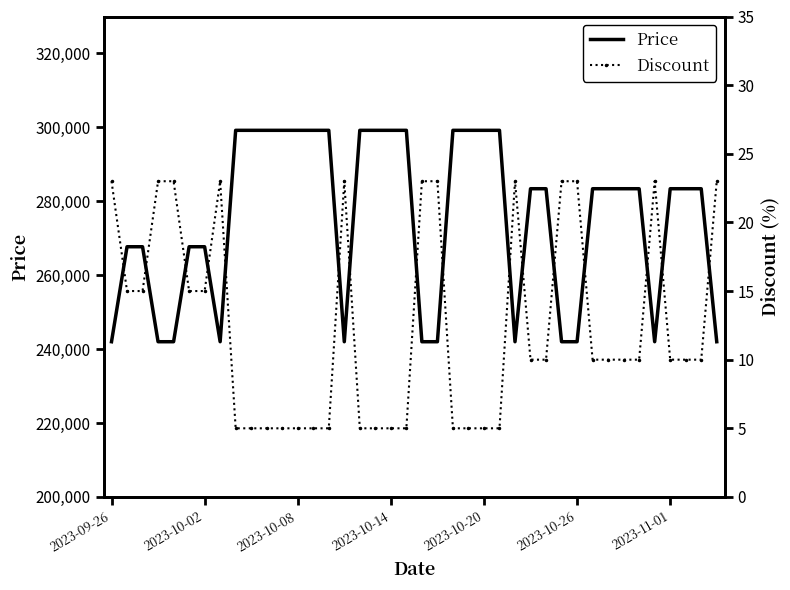

Which category has the lowest value in the Price series?

2023-09-26